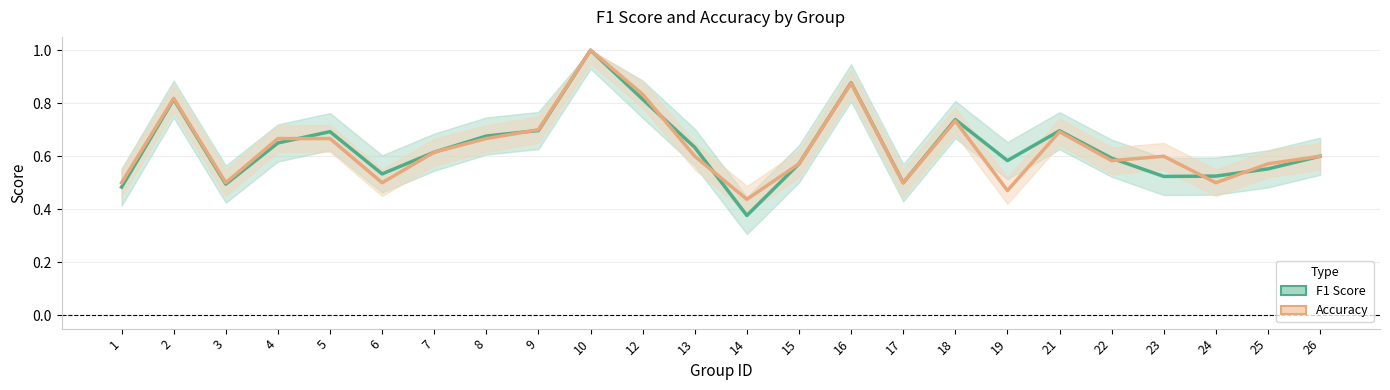

At how many categories does at least one series exceed 0?

24